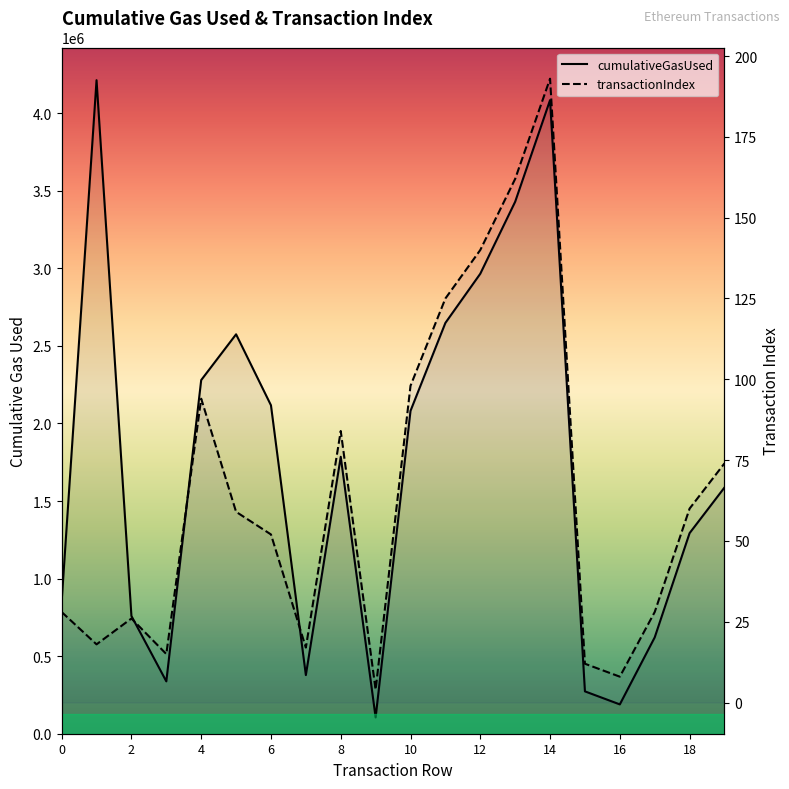

Is the value of cumulativeGasUsed at 11 greater than the value of transactionIndex at 2?

Yes